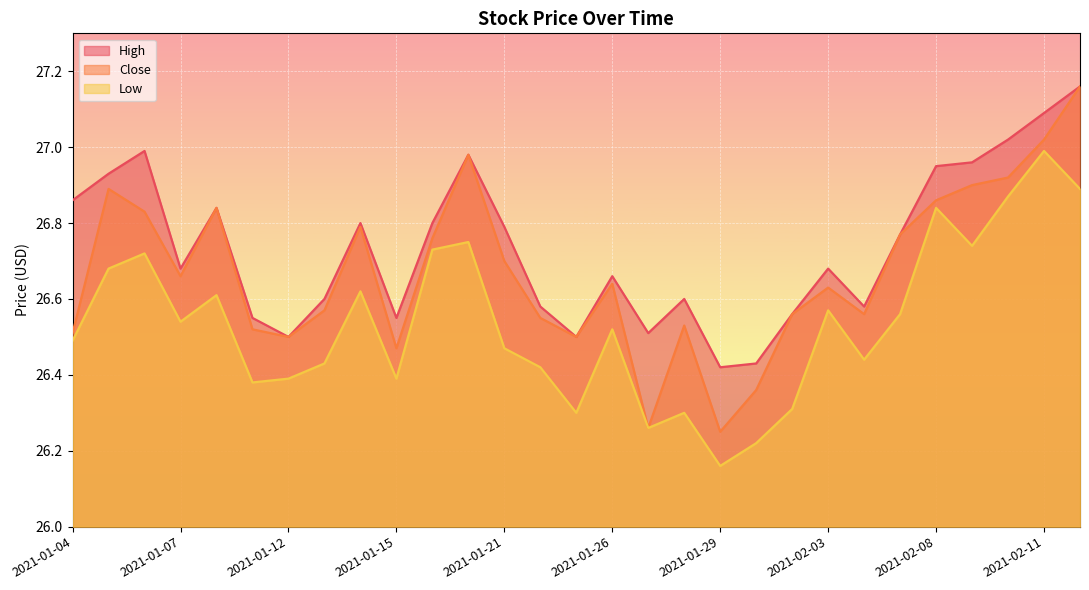

What is the sum of the Low values at 2021-01-28 and 2021-02-03?

52.9